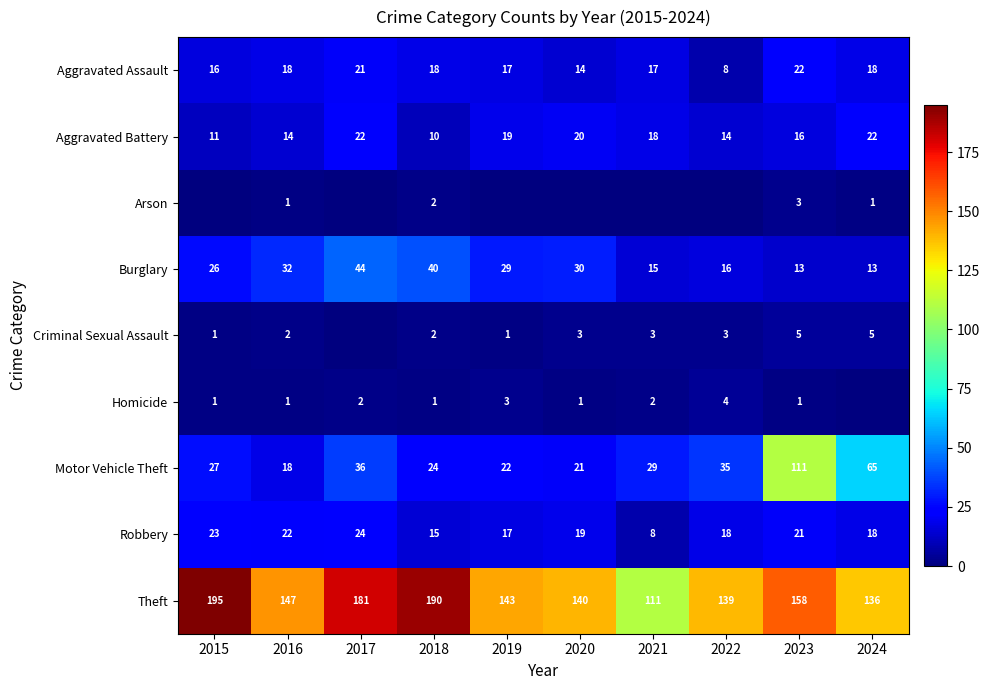

What is the spread (max minus min) of values at 2017?

181